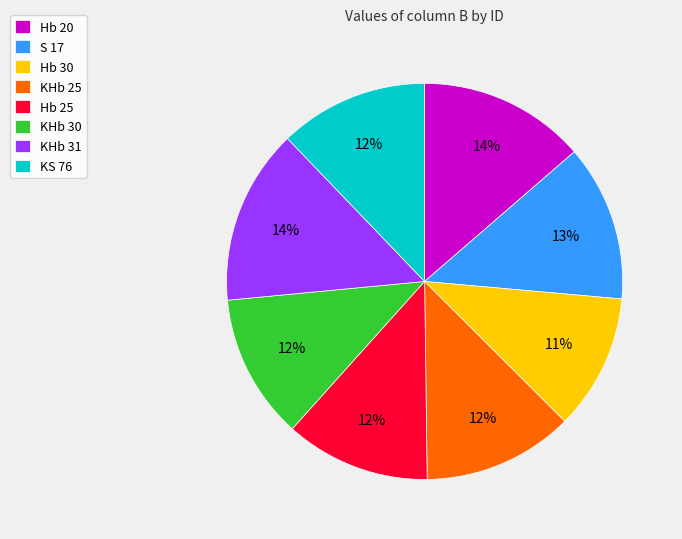

What is the ratio of the value at KHb 31 to the value at KHb 30?

1.2